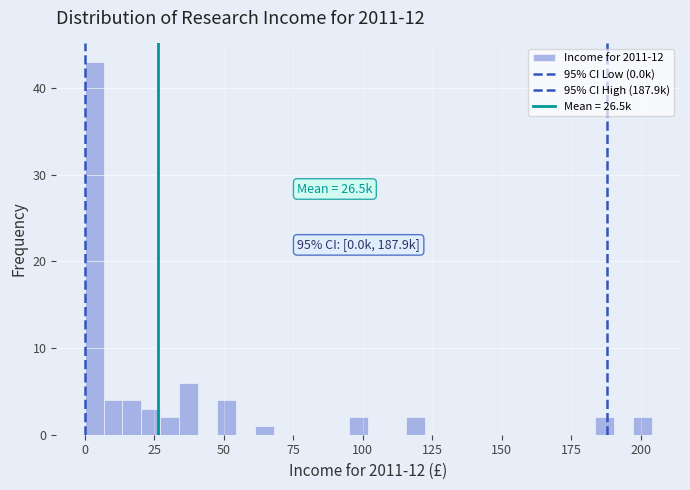

Read against the x-axis, roughly where is the centre of the tallest bar?

5